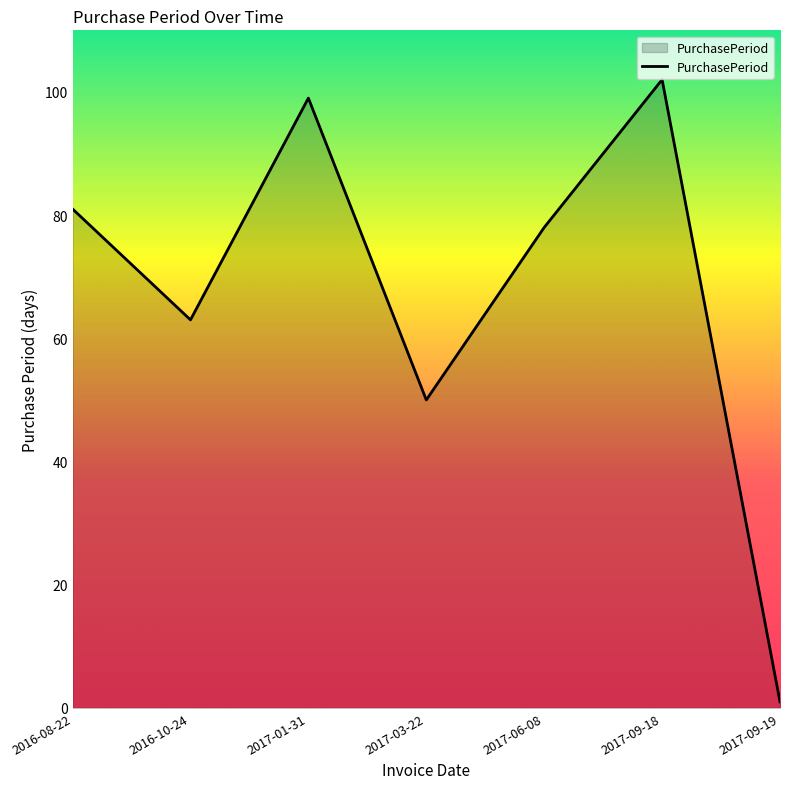

Count the number of categories in the chart.

7